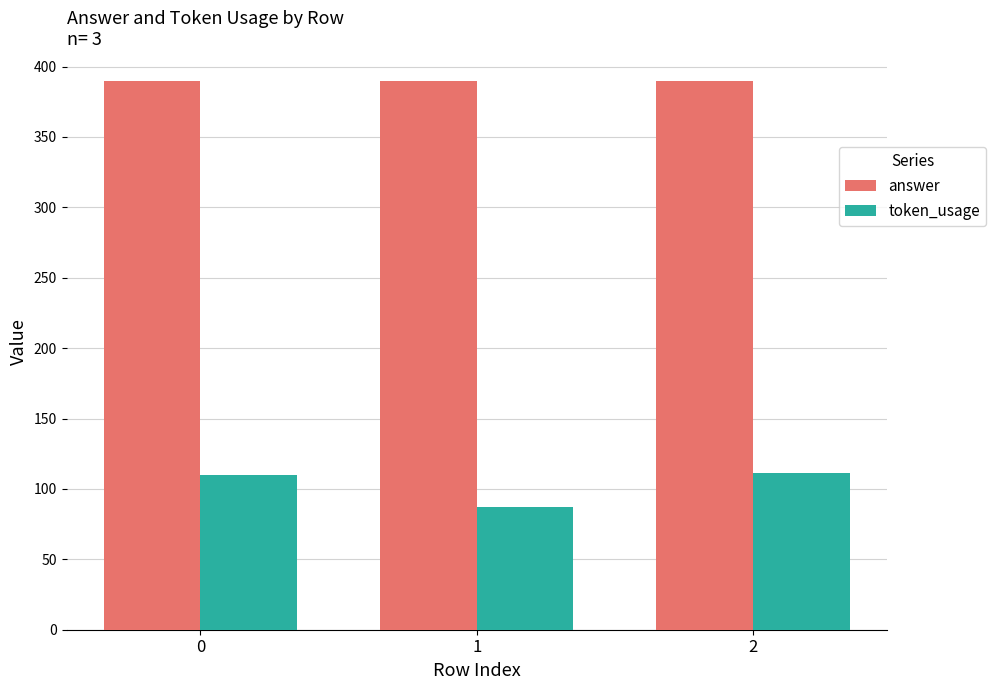

Rank the series by their maximum value, from highest to lowest.

answer, token_usage